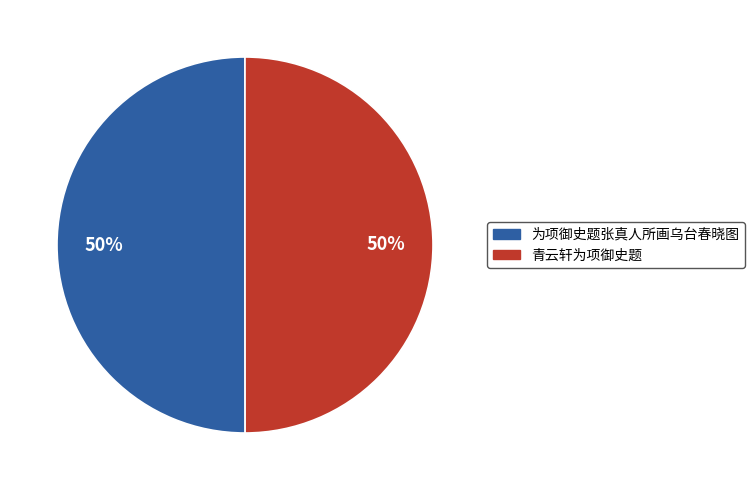

To the nearest percent, what is the combined percentage of 为项御史题张真人所画乌台春晓图 and 青云轩为项御史题?

100%